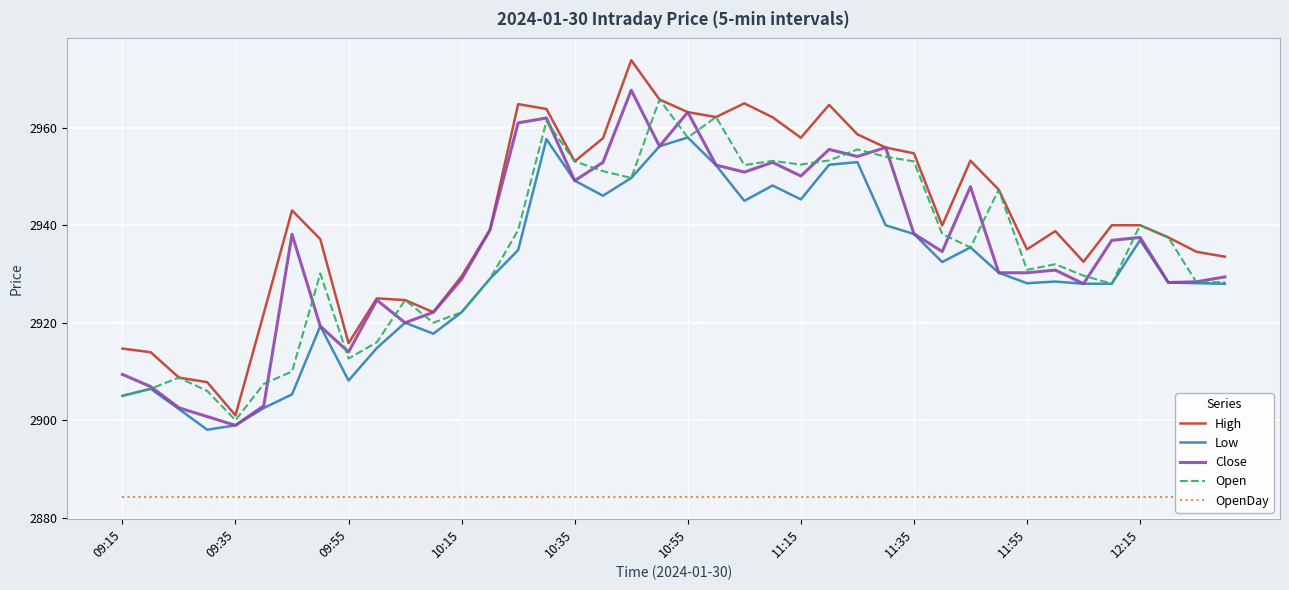

True or false: Close has a value of 1585.1 at 11:35.

False